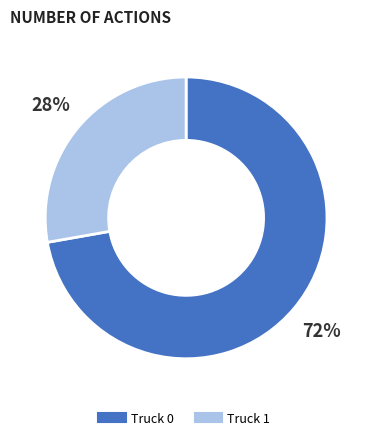

Approximately how many times larger is the value at Truck 1 compared to Truck 0?

0.4